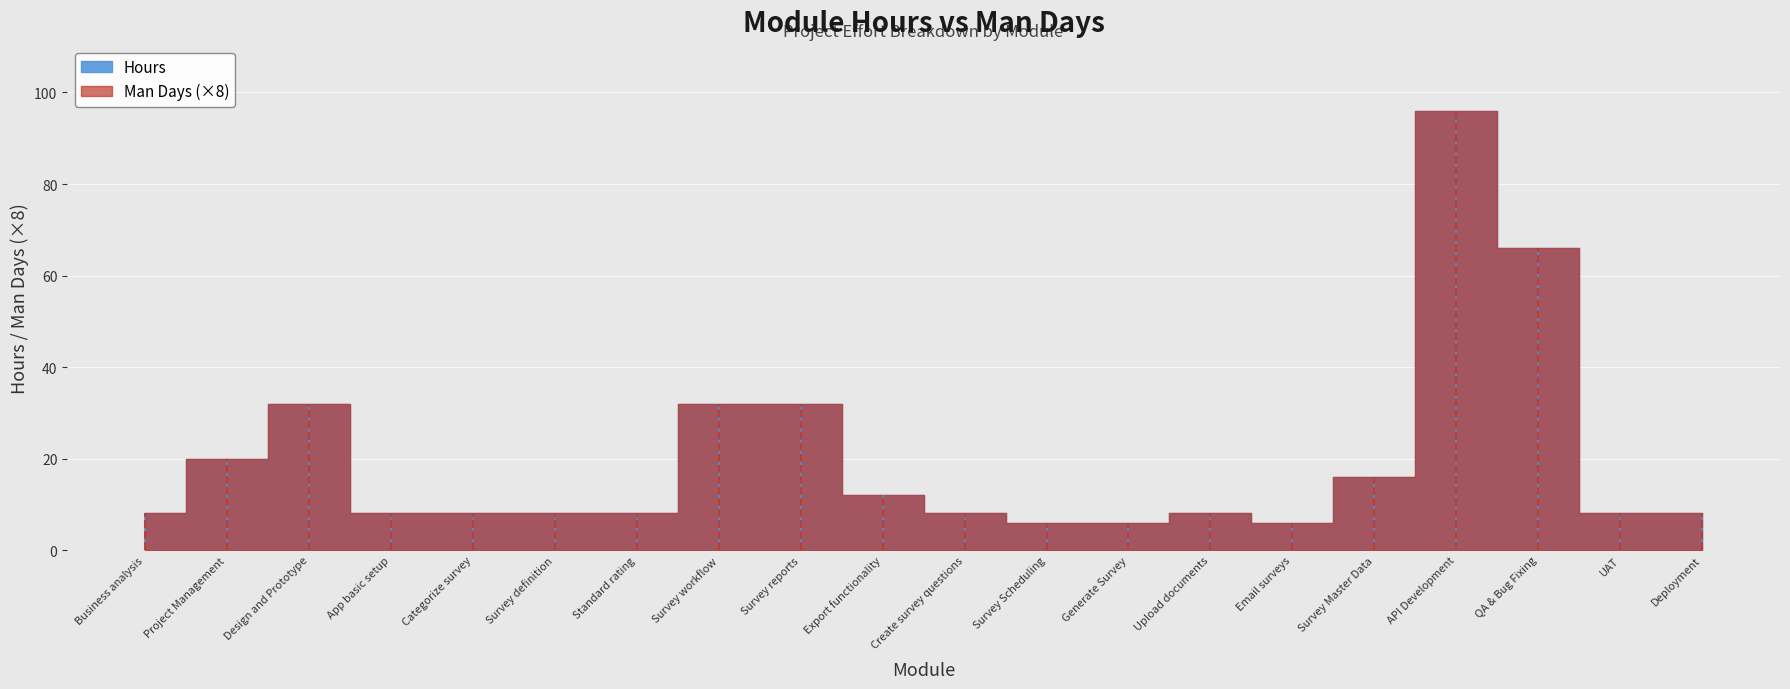

Does the chart display data point markers on the line(s)?

No